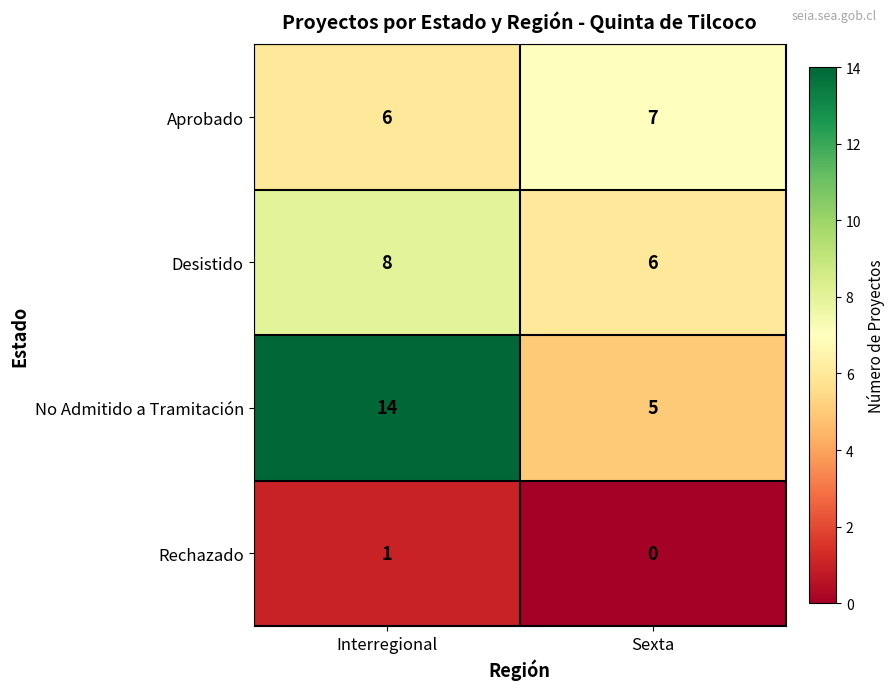

Where is Rechazado nearest to the value 0?

Sexta